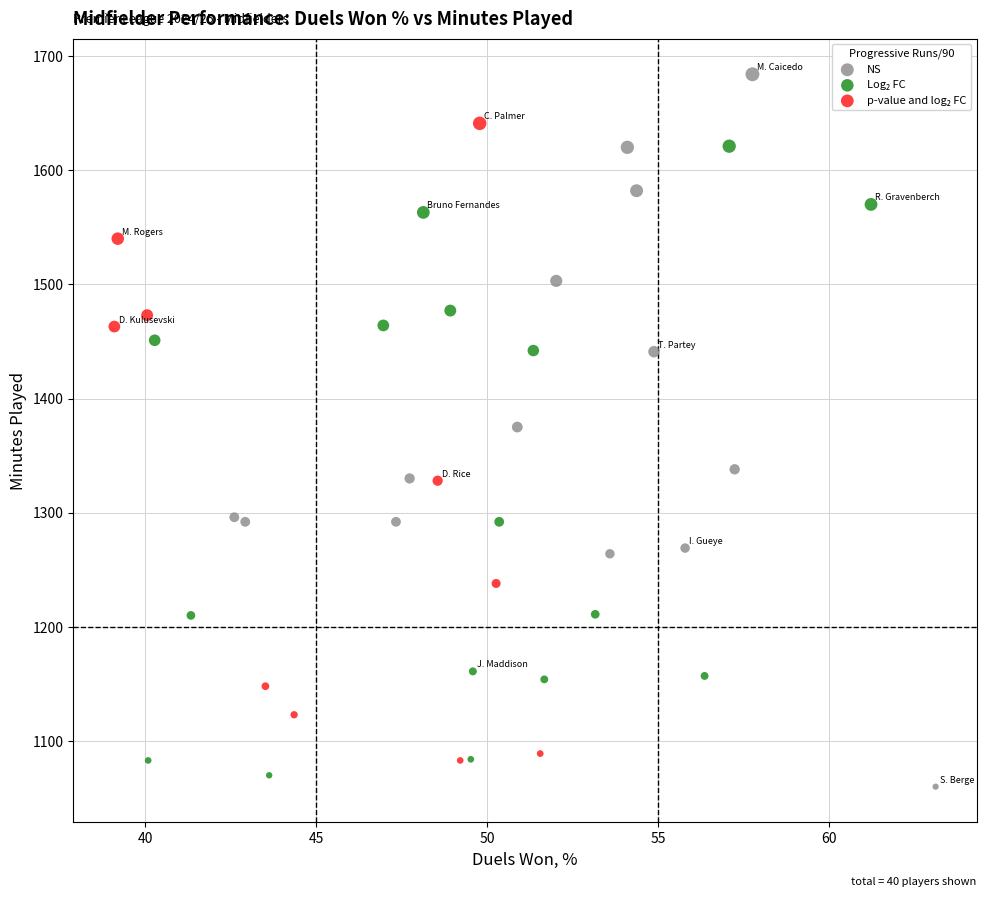

Which series has the largest Y range (max minus min)?

NS